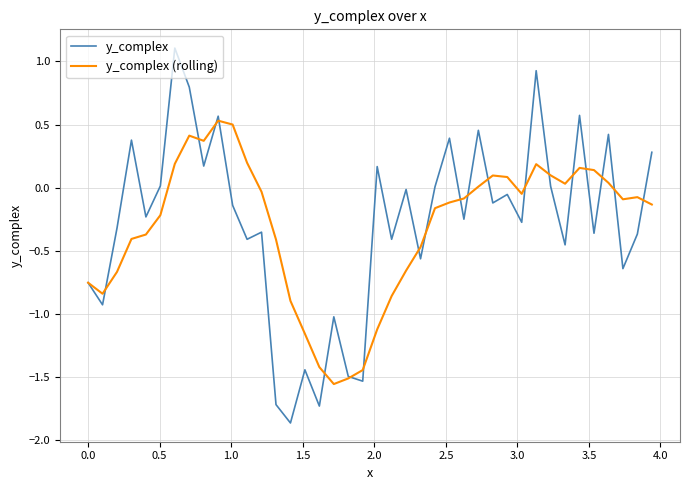

What is the maximum value for y_complex?

1.1